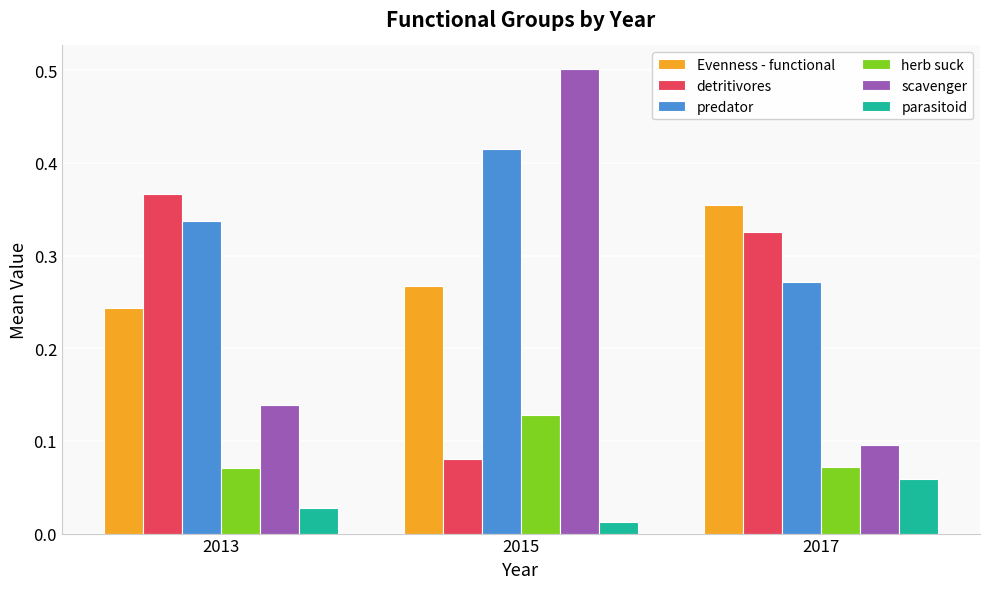

At how many categories does at least one series exceed 0?

3